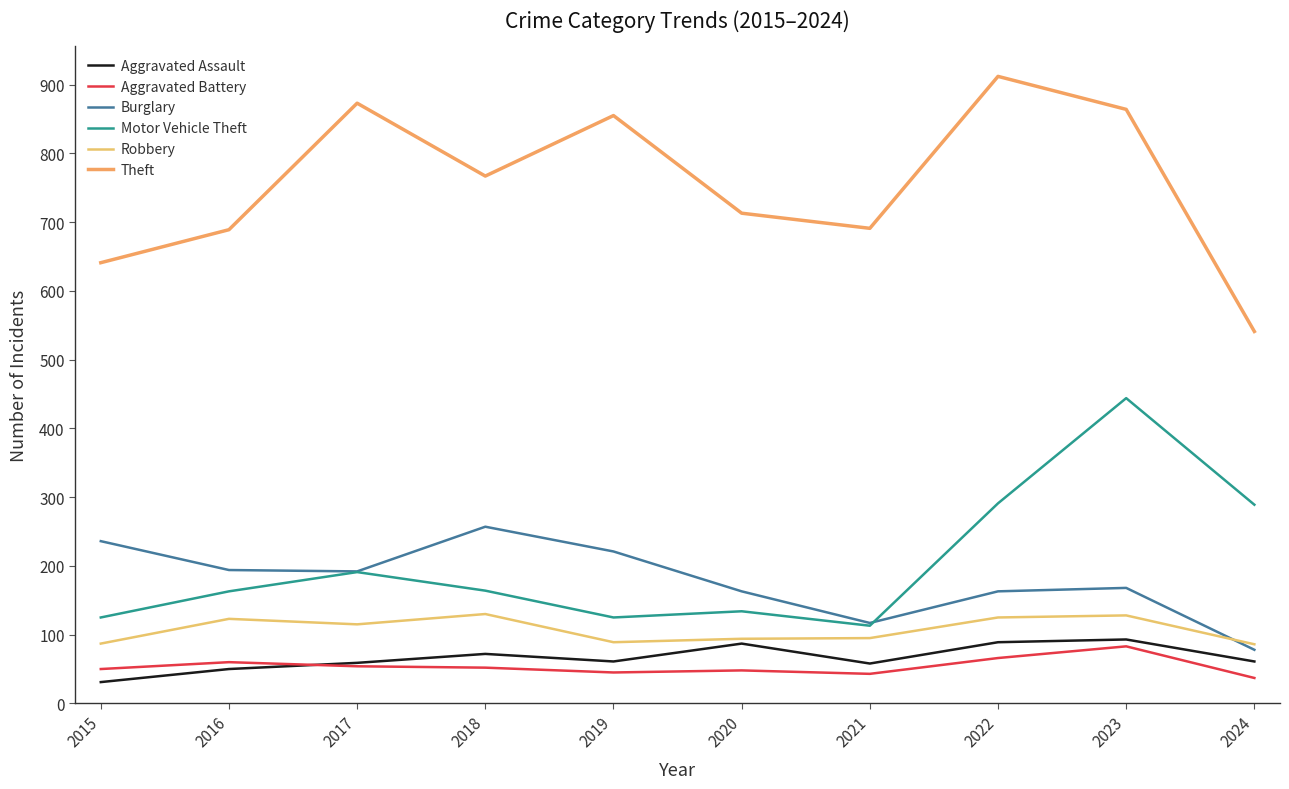

True or false: Aggravated Battery and Motor Vehicle Theft cross at least once.

False